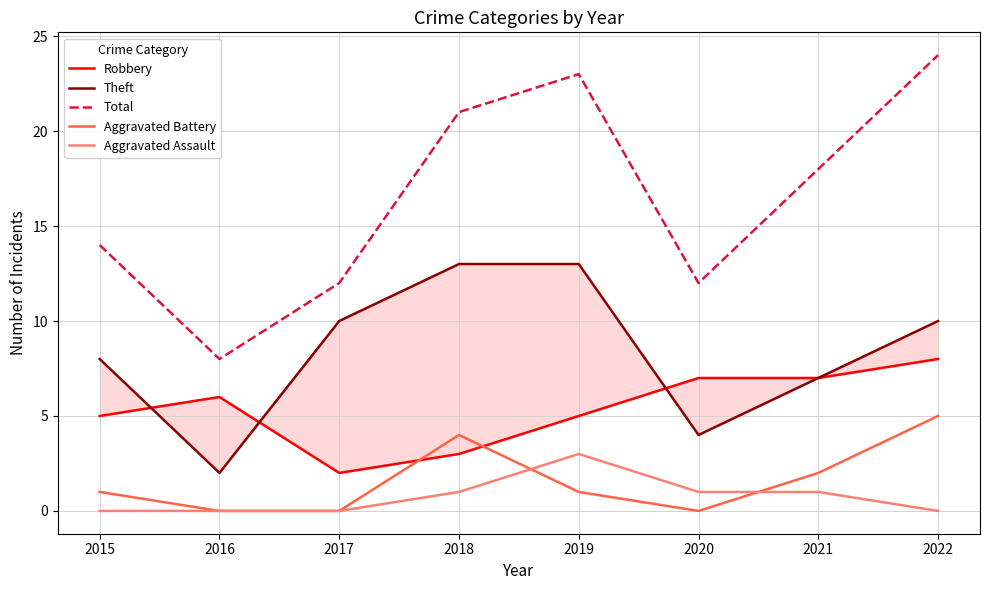

How many lines are shown in the chart?

5